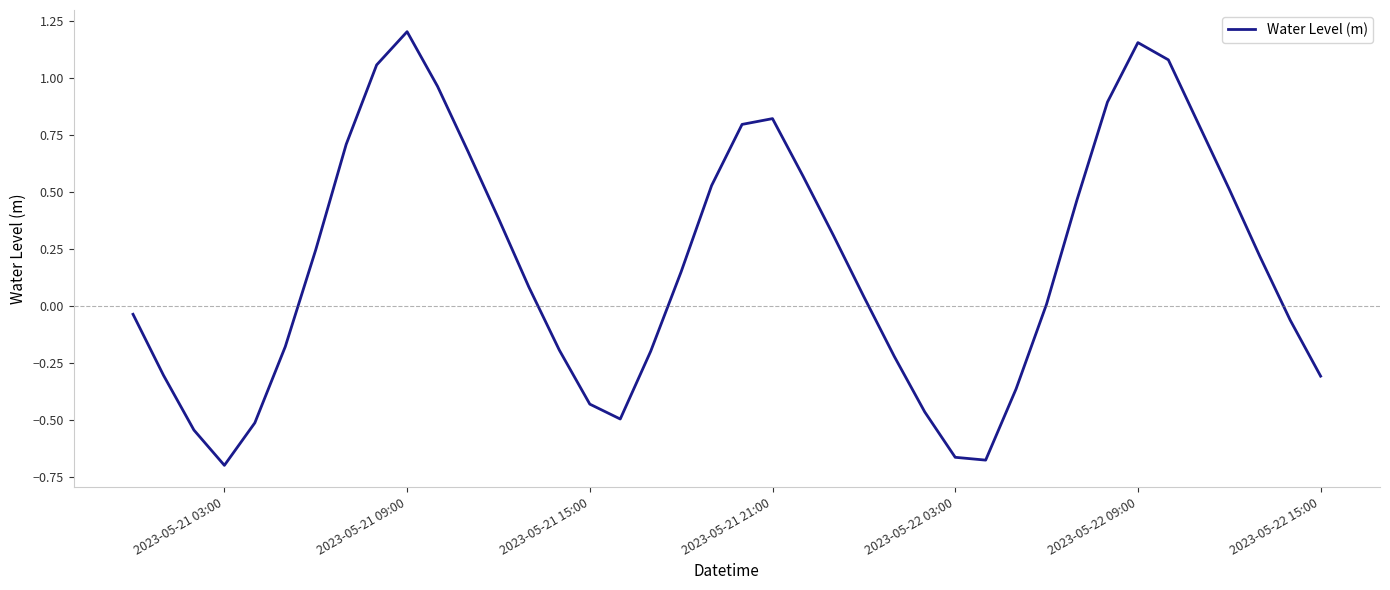

What is the difference between the maximum and minimum values?

1.9